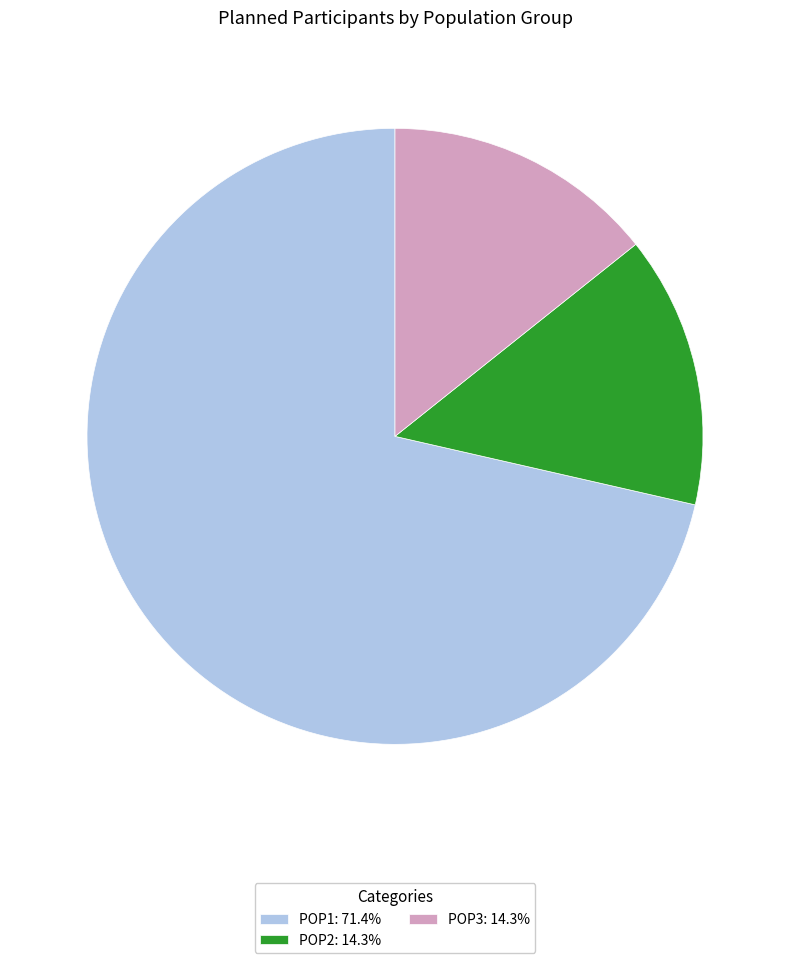

How many segments does this pie chart have?

3